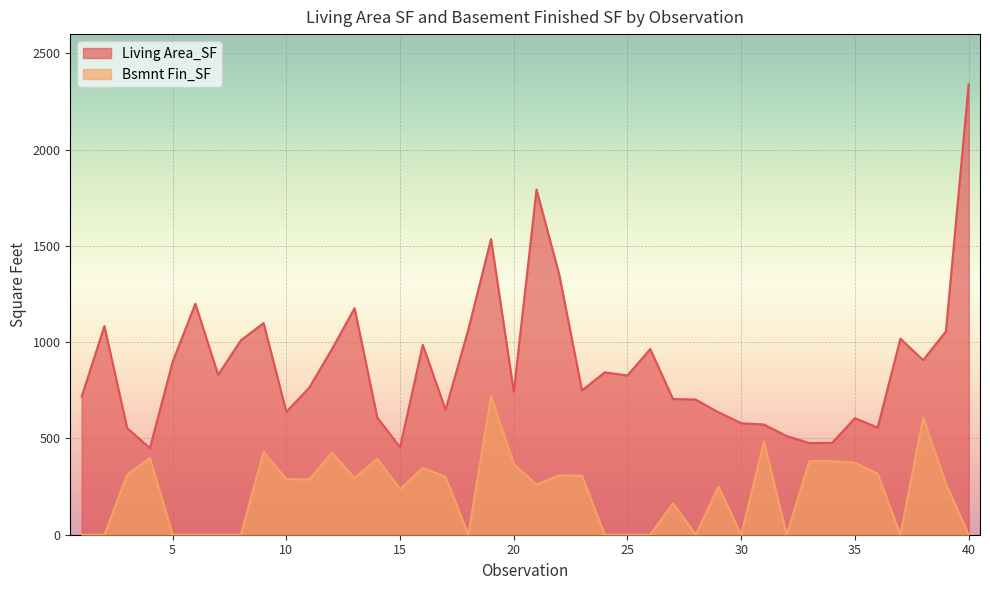

List the labels in order of Bsmnt Fin_SF value, smallest first.

1, 2, 5, 6, 7, 8, 18, 24, 25, 26, 28, 30, 32, 37, 40, 27, 15, 29, 21, 39, 11, 10, 13, 17, 23, 22, 3, 36, 16, 20, 35, 33, 34, 14, 4, 12, 9, 31, 38, 19